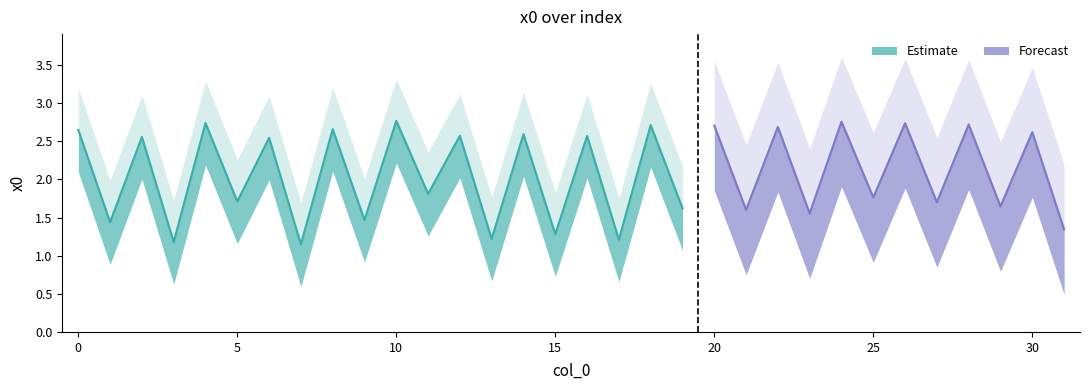

Rank the categories by value from lowest to highest.

7, 3, 17, 13, 15, 31, 1, 9, 23, 21, 19, 29, 27, 5, 25, 11, 6, 2, 16, 12, 14, 30, 0, 8, 22, 20, 18, 28, 26, 4, 24, 10